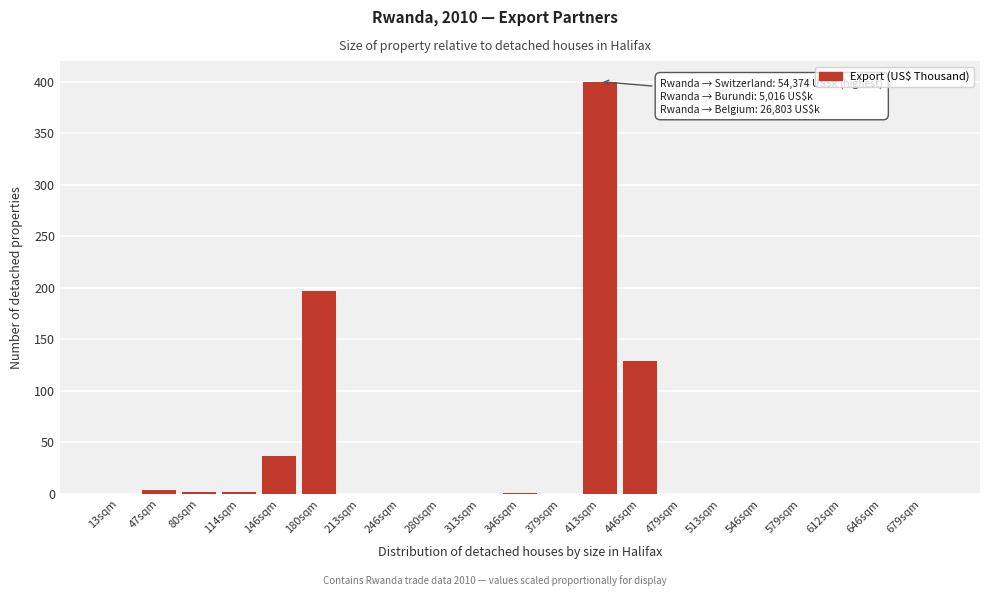

What is the sum of all values?

772